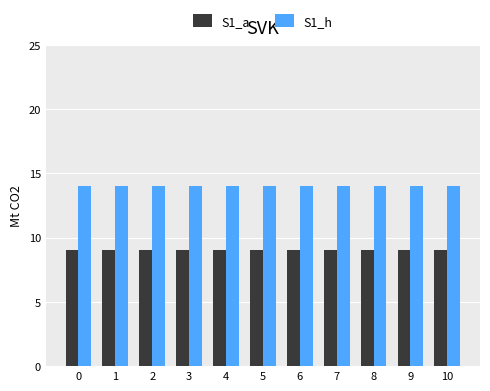

What is the spread (max minus min) of values at 9?

5